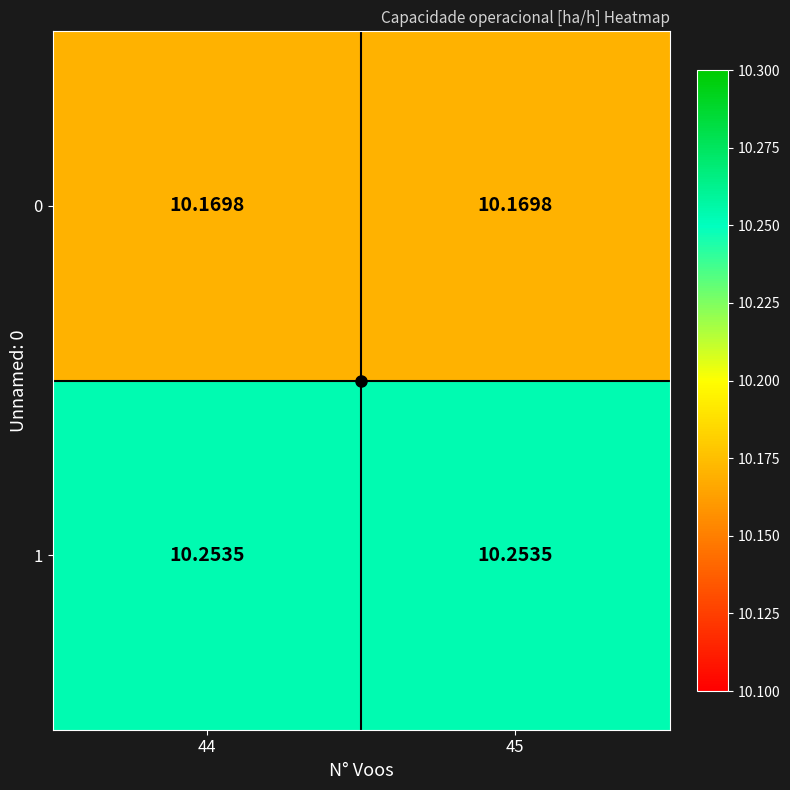

Is the value of 0 at 45 greater than the value of 1 at 45?

No